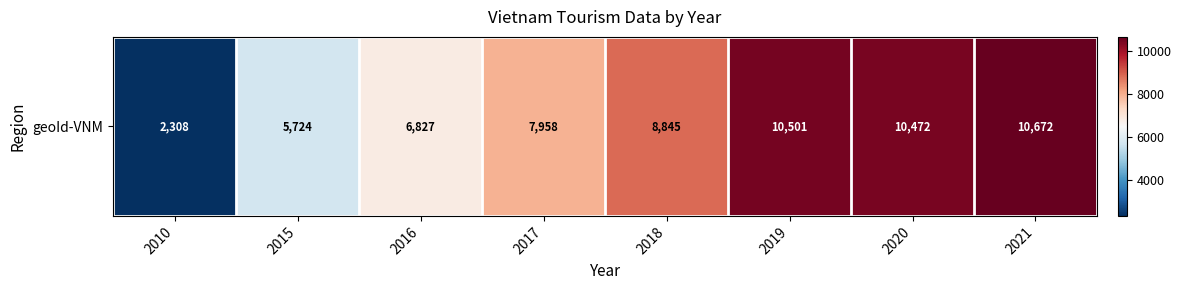

Is it true that the value at 2017 is 12536?

False